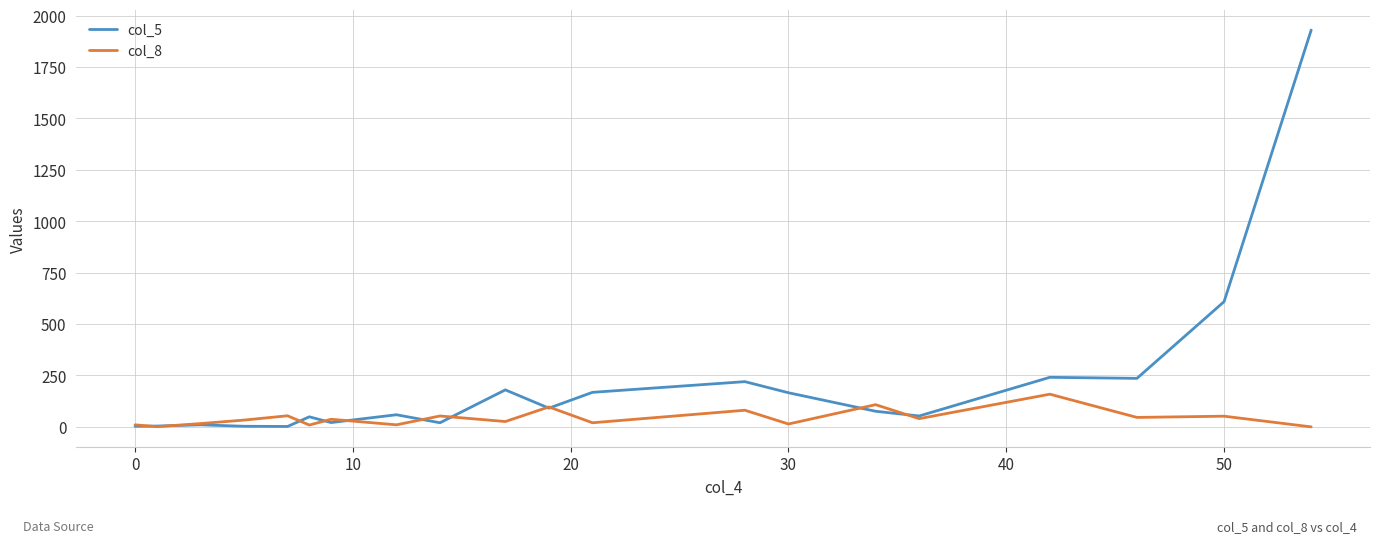

Which series has the largest total across all categories?

col_5